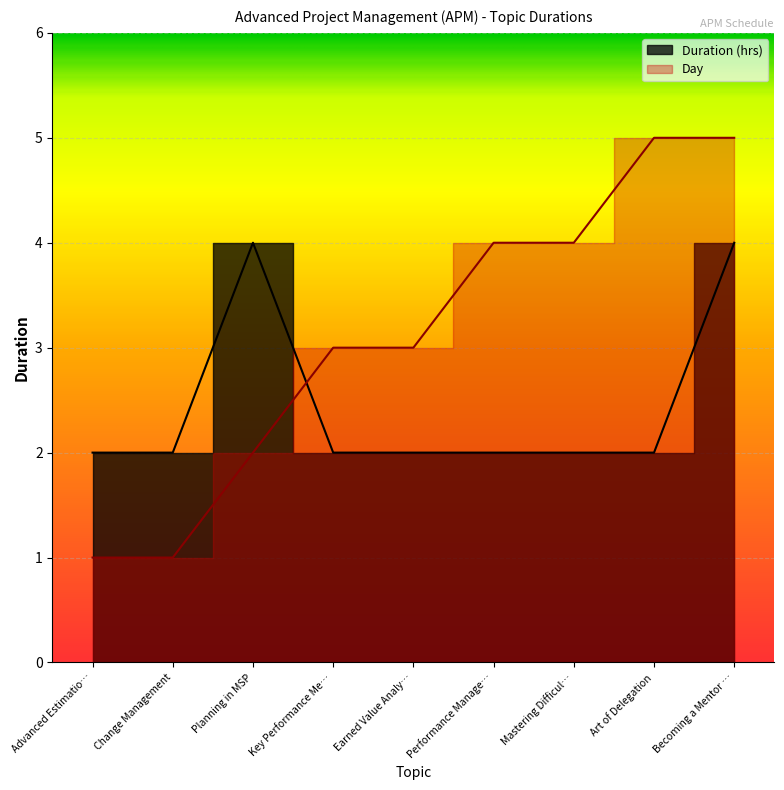

At which category is the sum across all series the highest?

Becoming a Mentor …